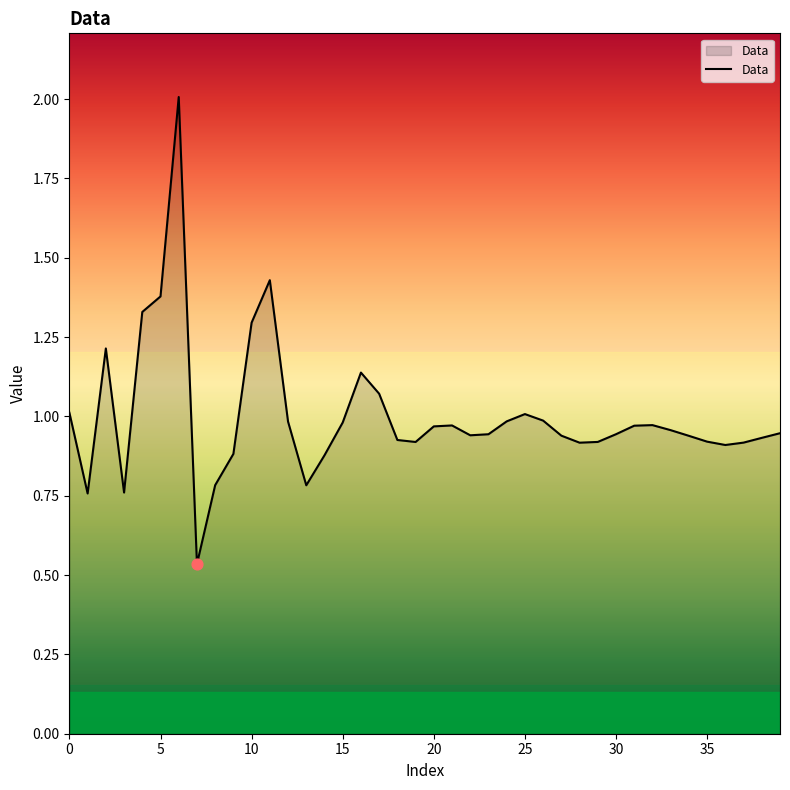

What is the maximum value shown in the chart?

2.0